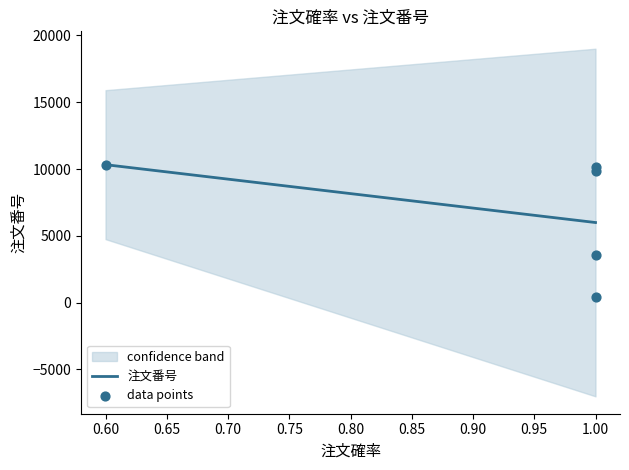

Approximately how many times larger is the value at 0.6 compared to 1.0?

23.3